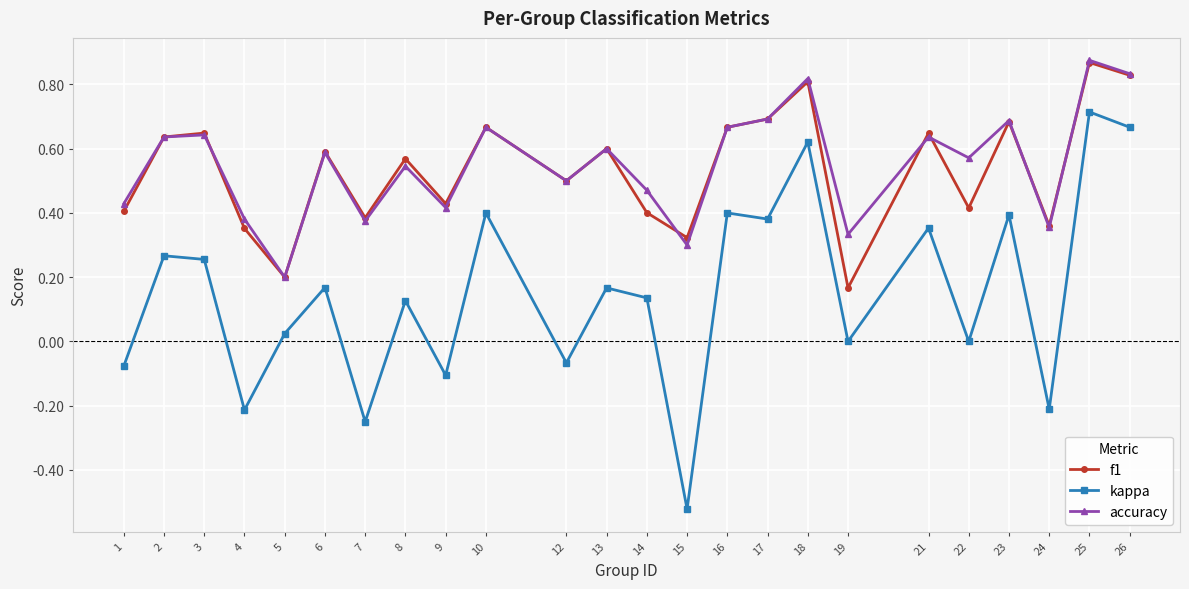

The value of kappa at 7 is -0.4. True or false?

False